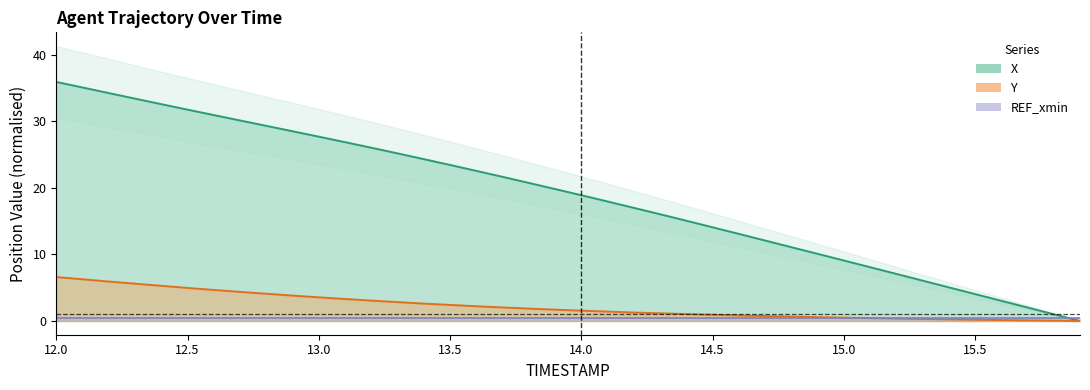

What is the value of the X point at the 26th from the left?

14.1